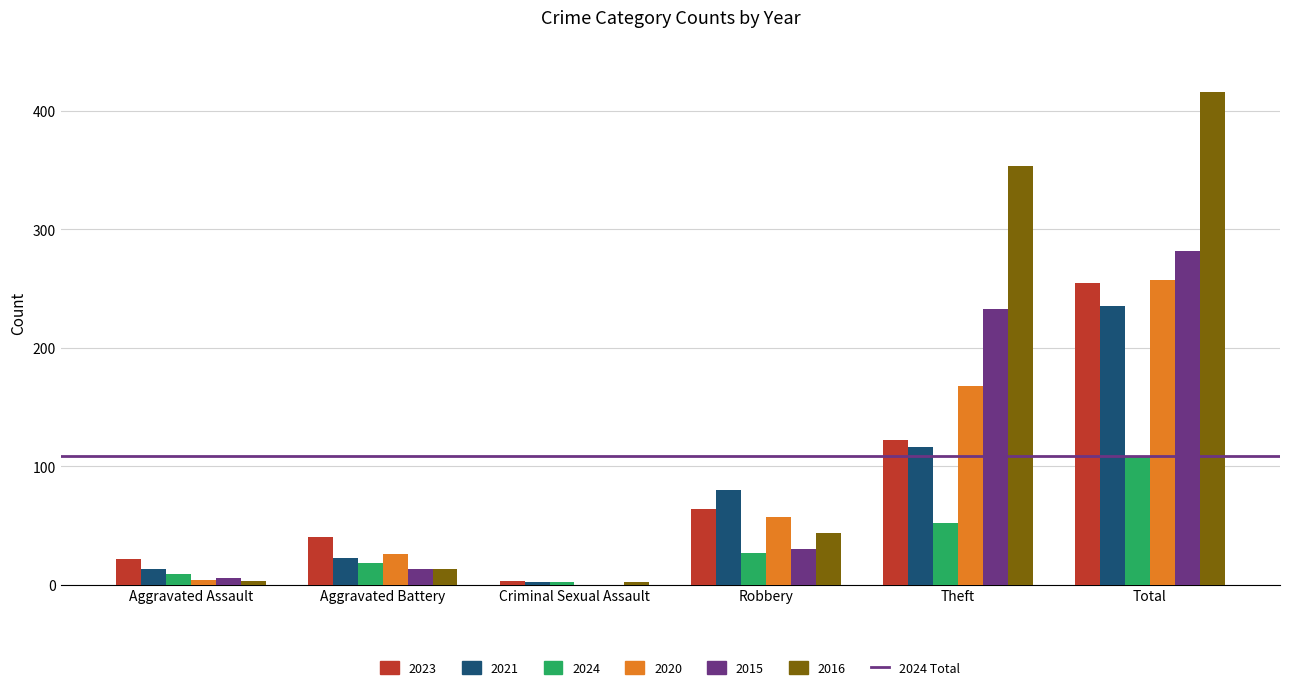

What is the total value across all series at Theft?

1045